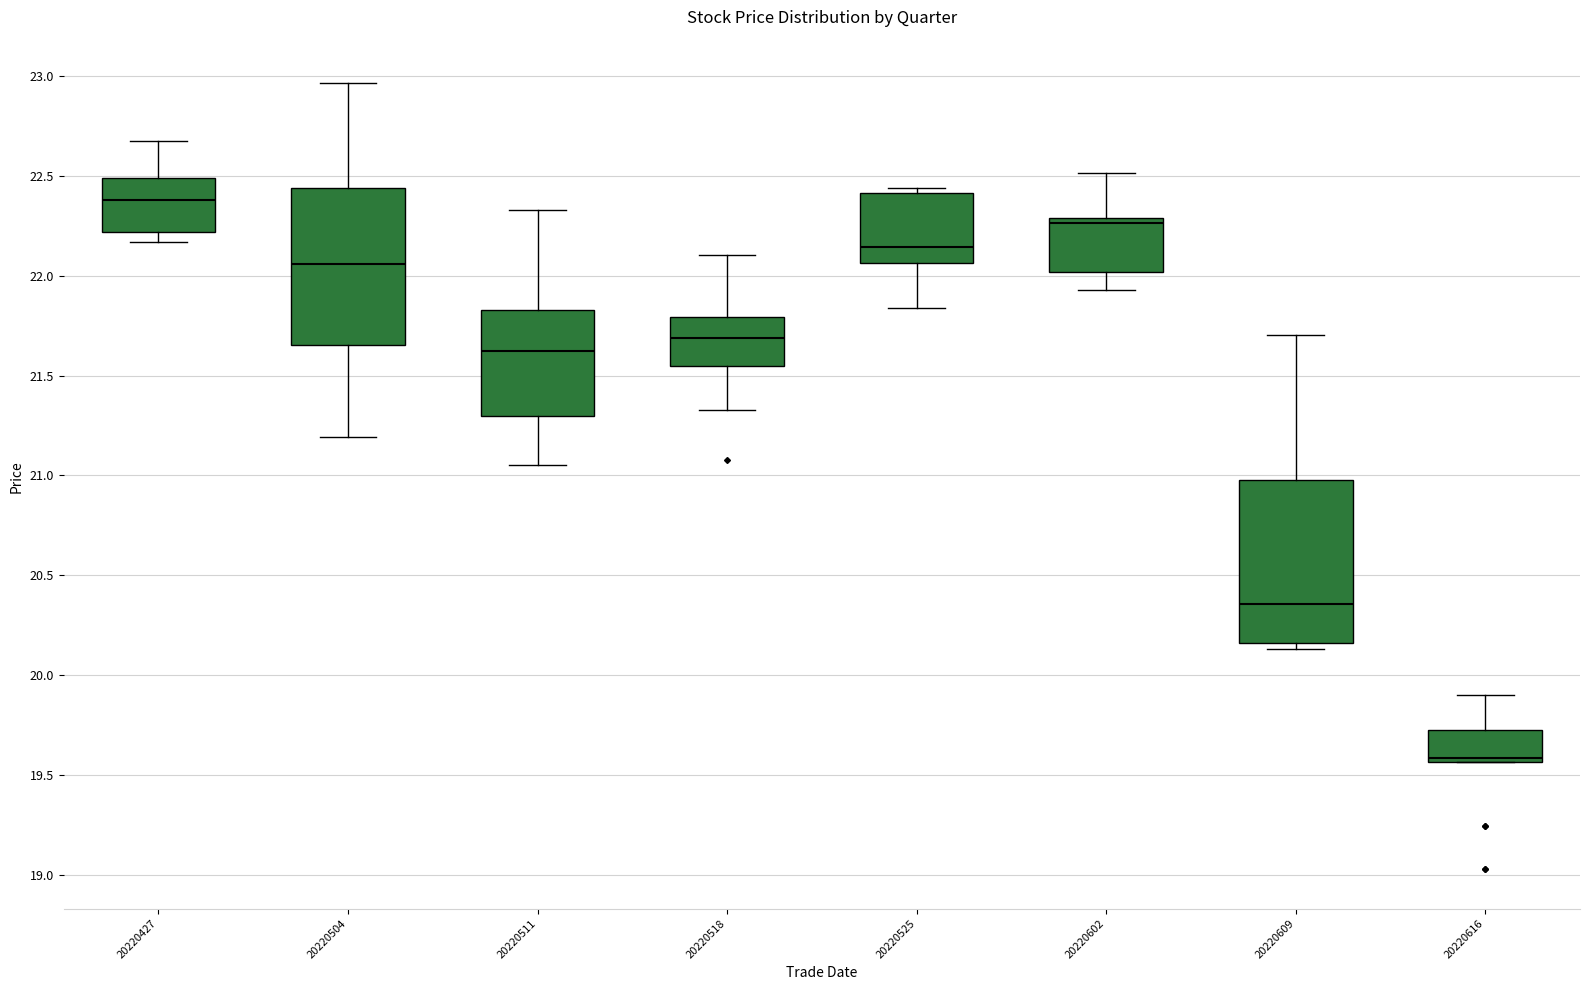

Reading left to right, read every box against the y-axis: the position of its median line, the range the box covers, and the ends of its whiskers. The values are not printed on the chart, so give them approximately, as read against the axis.

20220427: median 22.40, box 22.20 to 22.50, whiskers 22.15 to 22.65
20220504: median 22.05, box 21.65 to 22.45, whiskers 21.20 to 22.95
20220511: median 21.60, box 21.30 to 21.85, whiskers 21.05 to 22.35
20220518: median 21.70, box 21.55 to 21.80, whiskers 21.35 to 22.10
20220525: median 22.15, box 22.05 to 22.40, whiskers 21.85 to 22.45
20220602: median 22.25, box 22.00 to 22.30, whiskers 21.95 to 22.50
20220609: median 20.35, box 20.15 to 21.00, whiskers 20.15 (just below the box's lower edge) to 21.70
20220616: median 19.60, box 19.55 to 19.75, whiskers 19.55 to 19.90